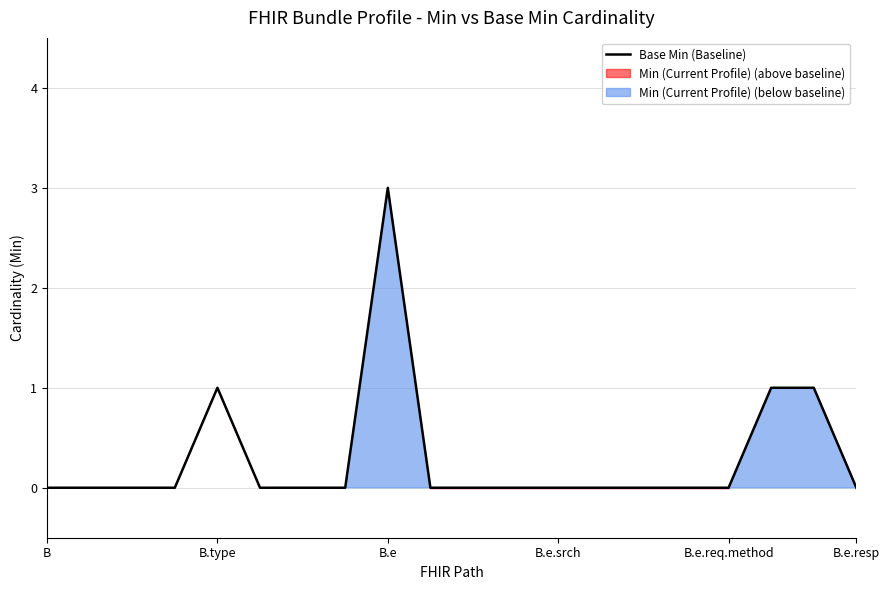

What is the label of the 15th point from the left?

14